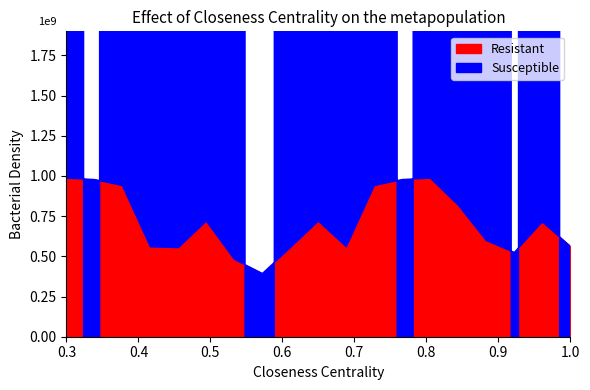

What is the value of the High point at the 14th from the left?

1.0